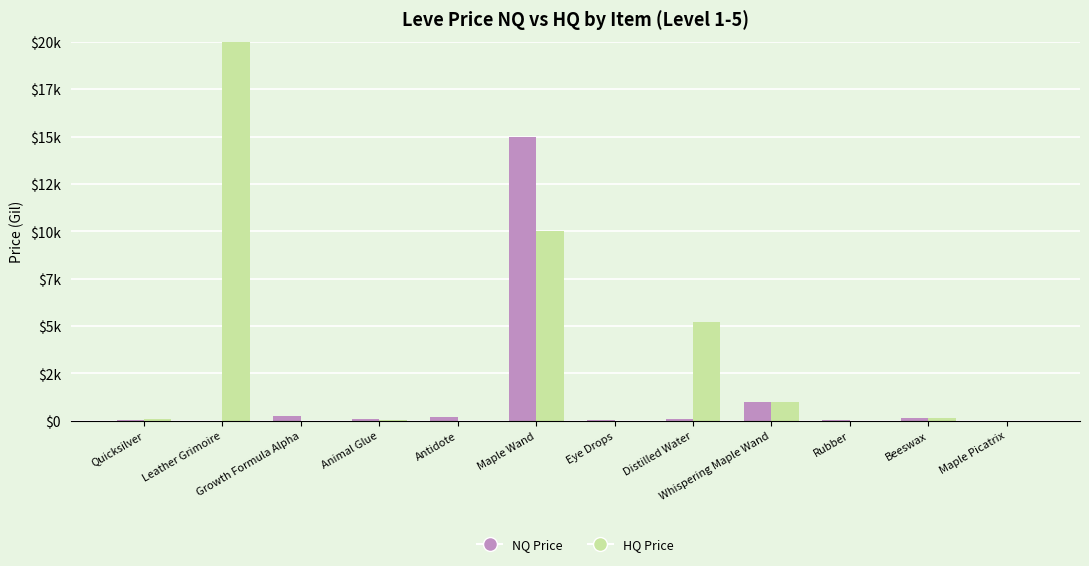

What is the spread (max minus min) of values at Distilled Water?

5118.9